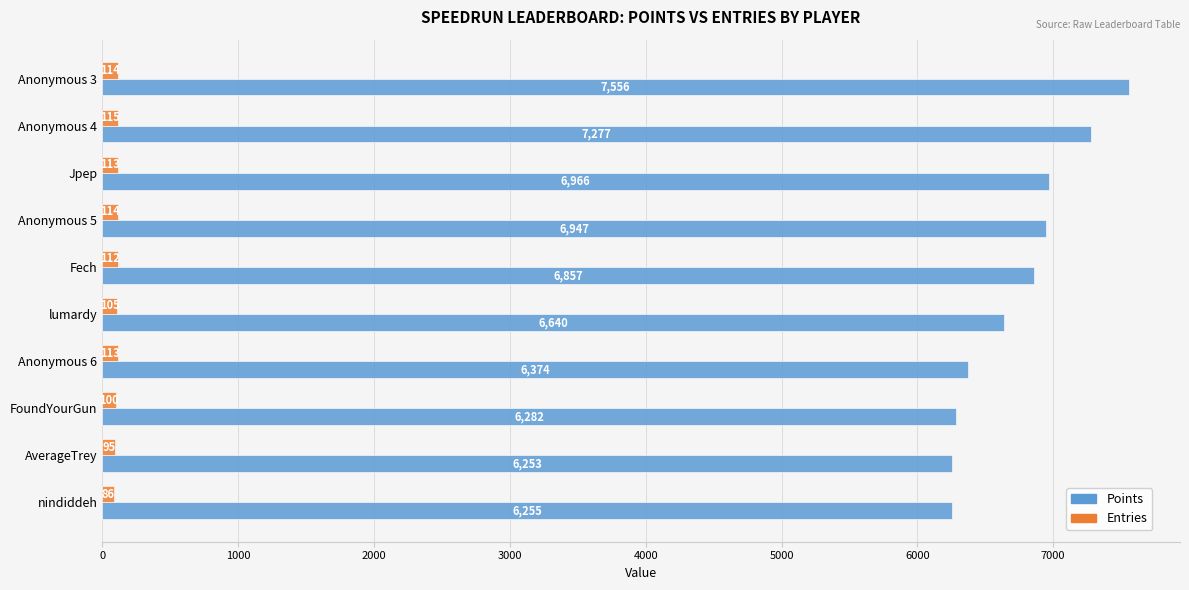

At which category does the chart reach its minimum across all series?

nindiddeh